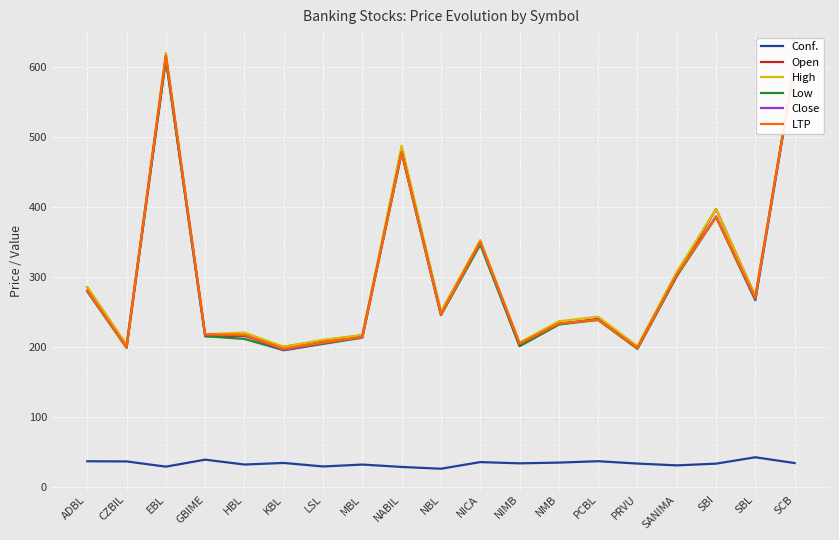

At which label does LTP first exceed 238?

ADBL